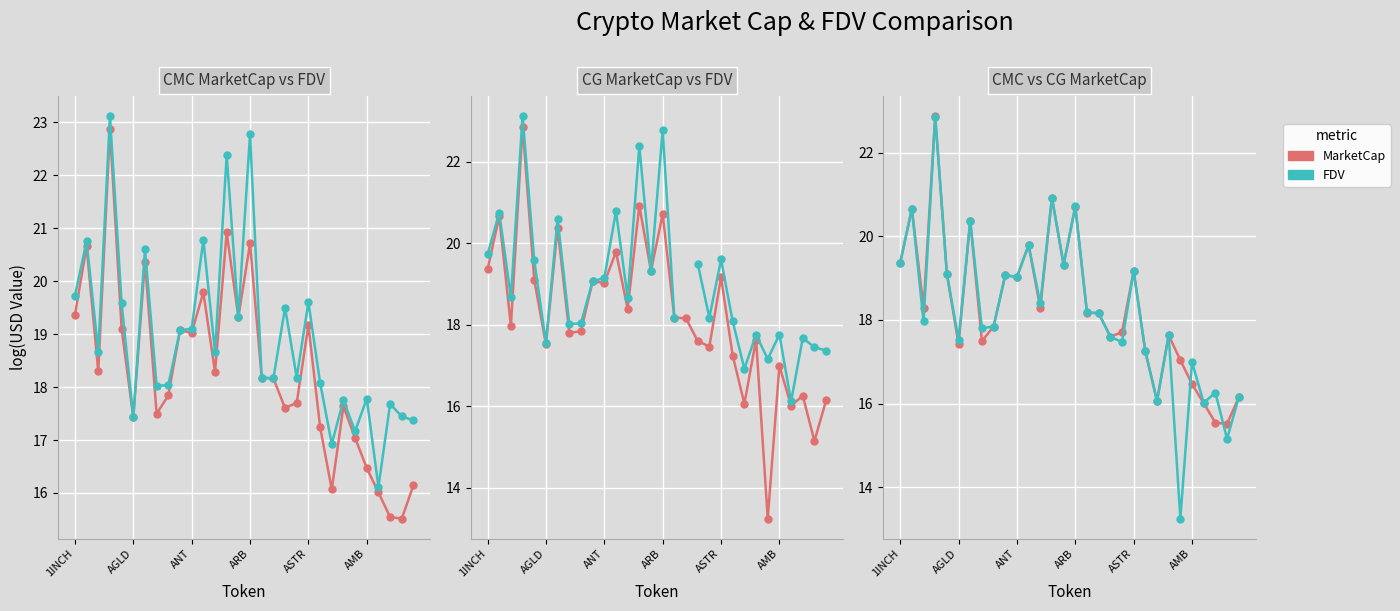

After their last crossing, which series has the higher values: CG FDV or CMC FDV?

CMC FDV